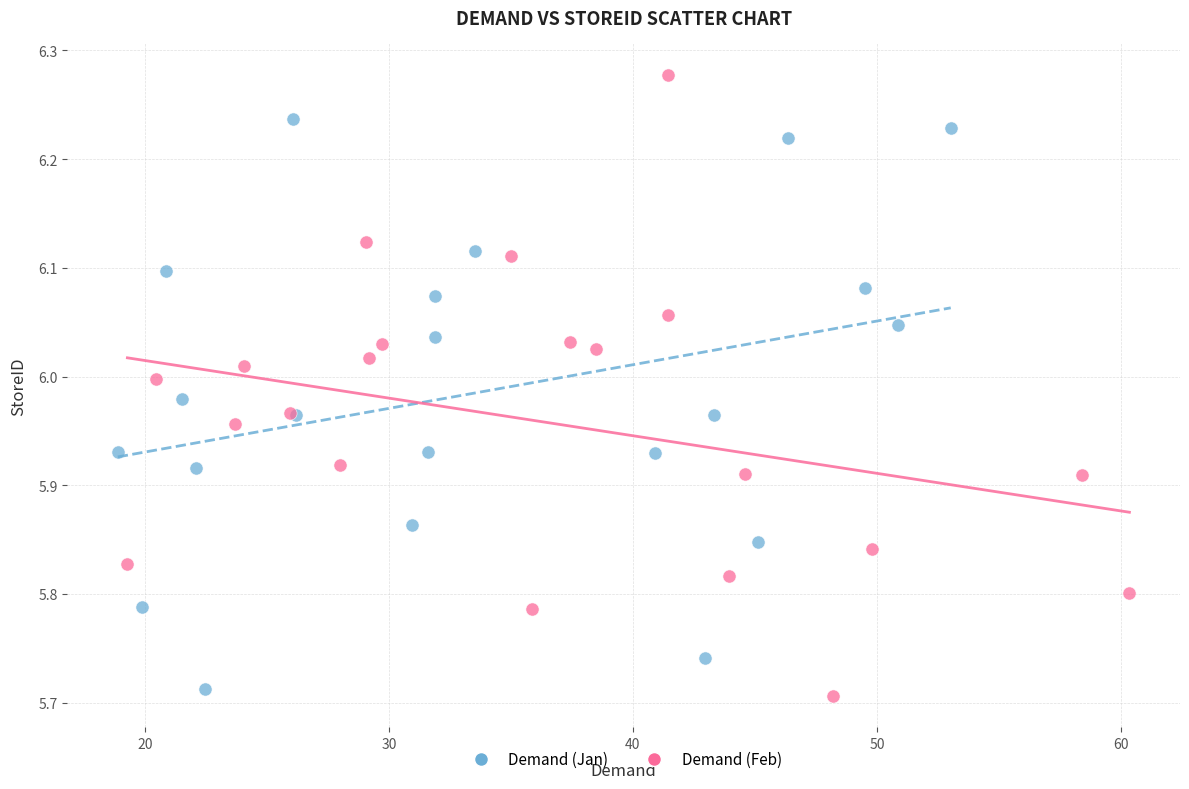

Which series reaches the maximum Y coordinate?

Demand (Feb)